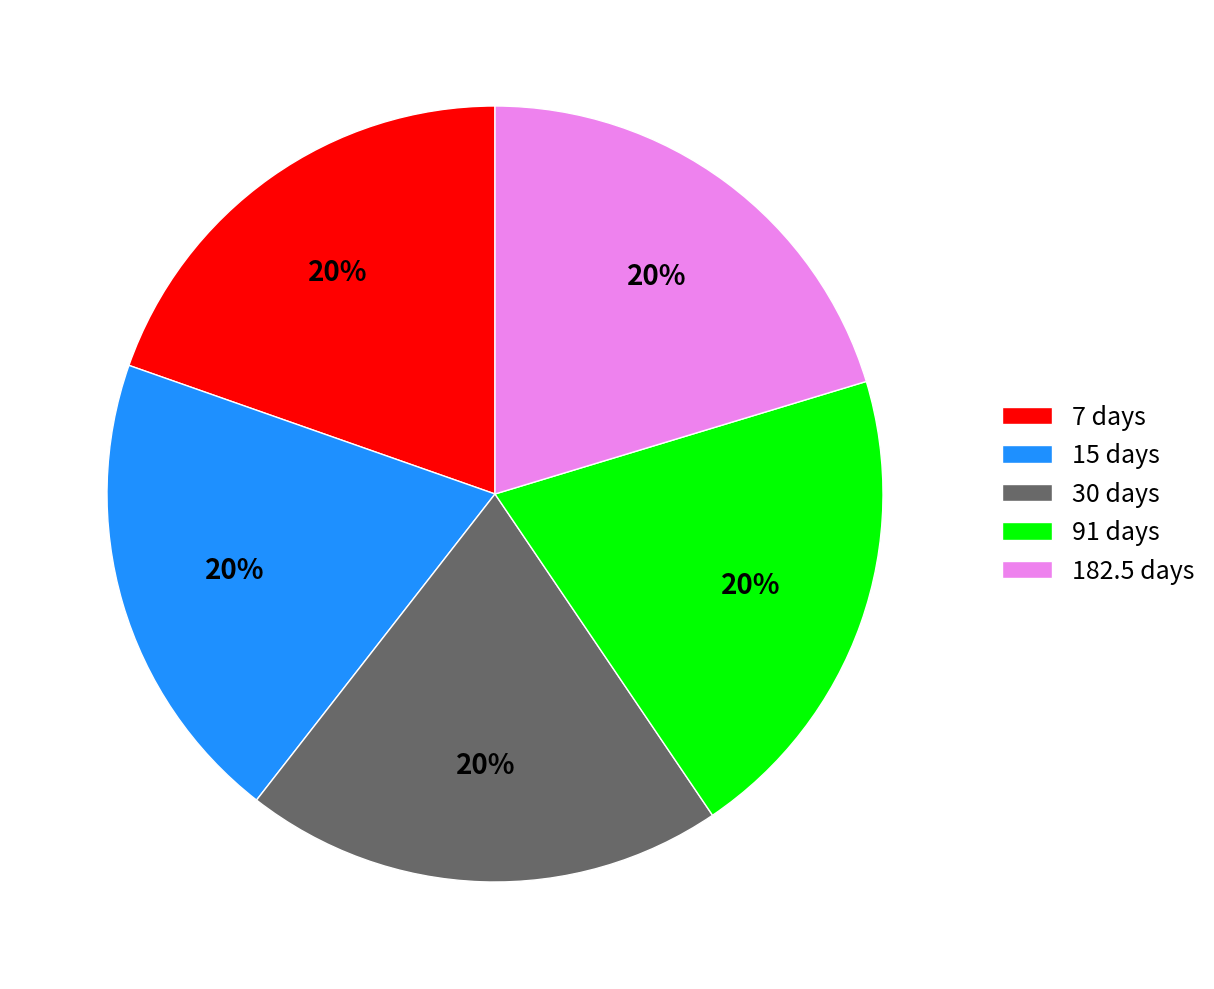

Is the sum of 91 days and 182.5 days greater than half?

No